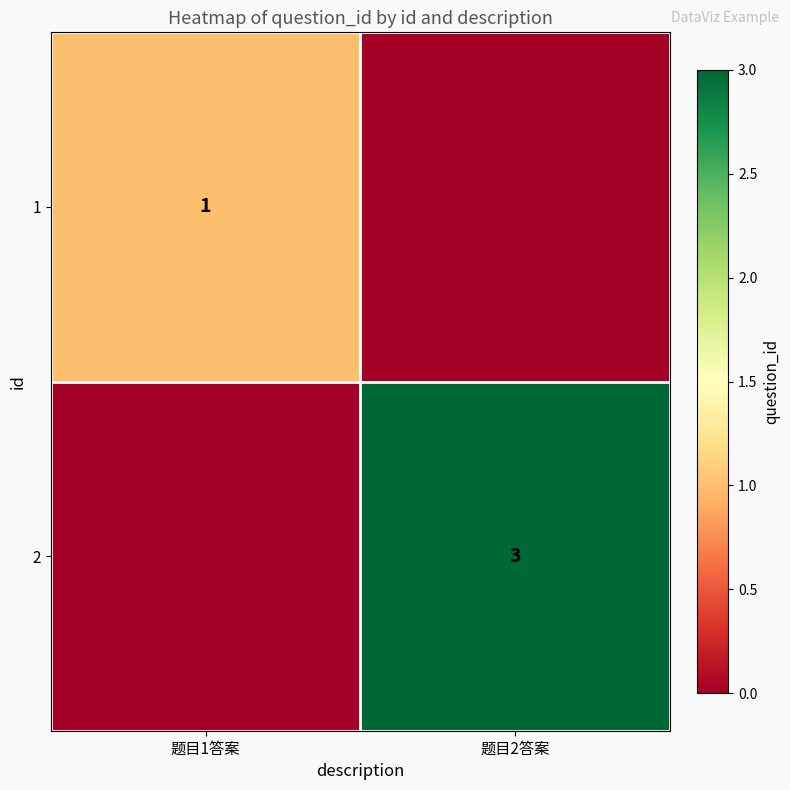

Is it true that 2 equals 5 at 题目2答案?

False